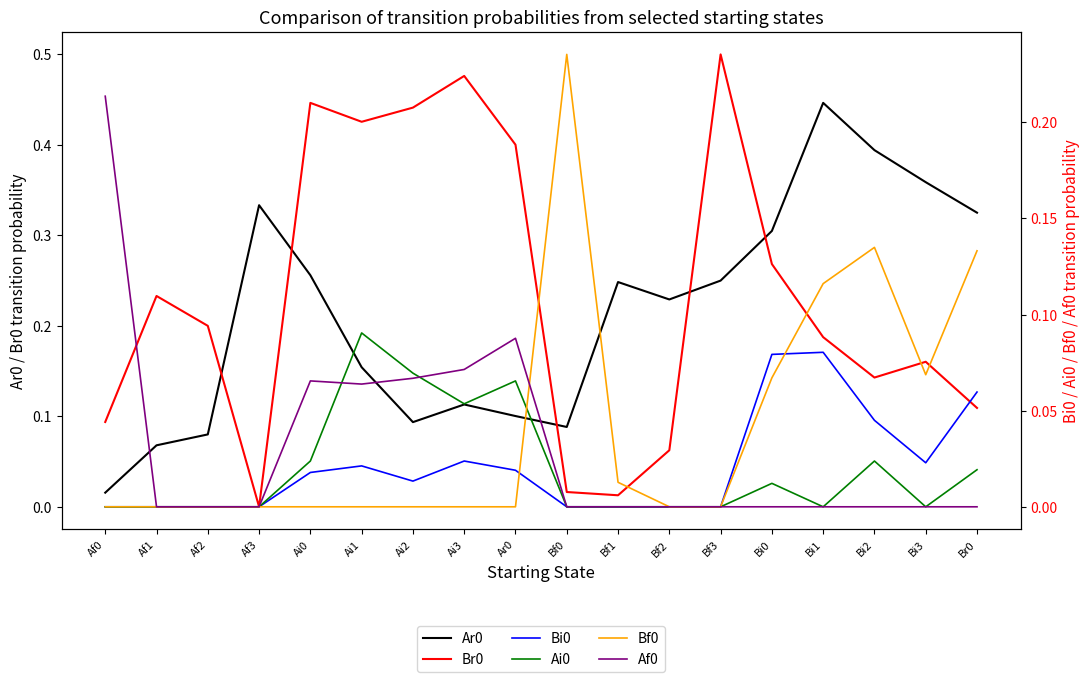

Which has a higher value, Ar0 or Ai1?

Ai1